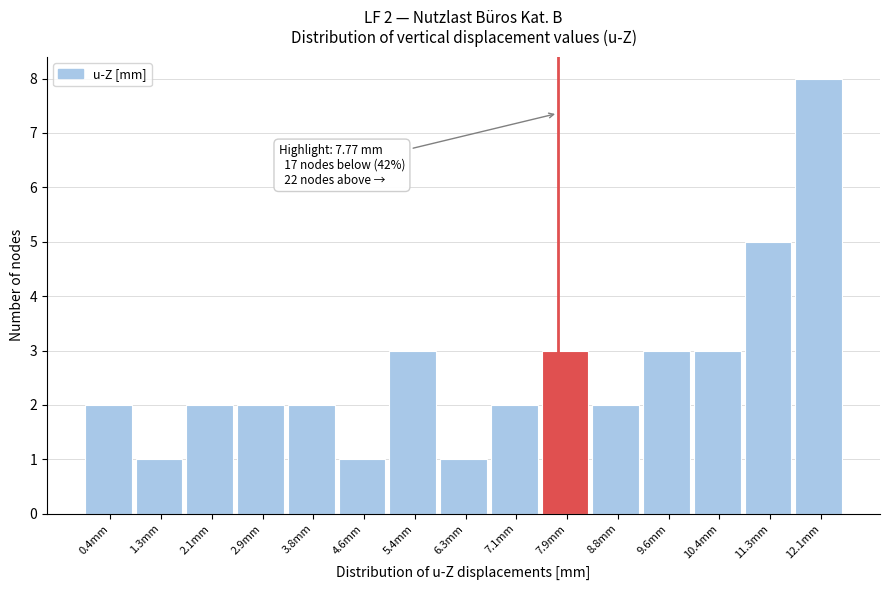

Which range on the x-axis has the tallest bar?

11.7 to 12.5